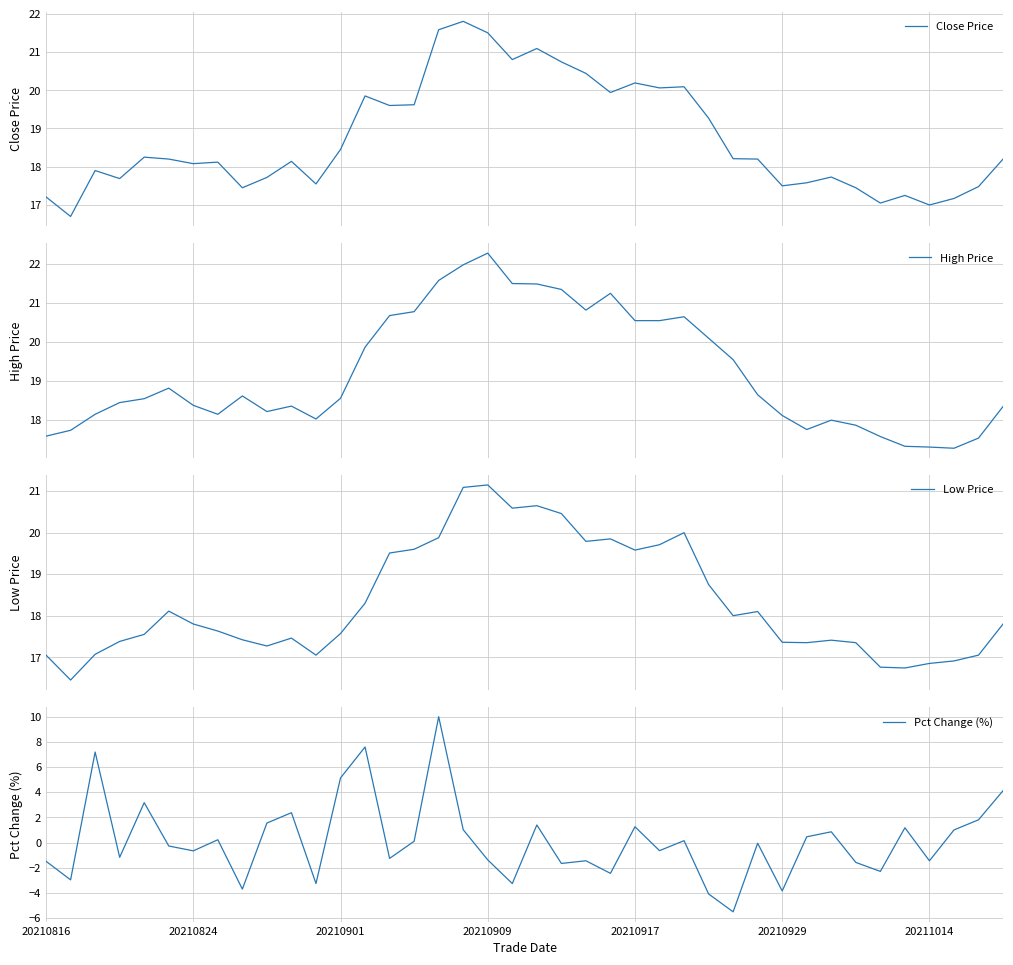

What is the lowest value of the Close Price series?

16.7